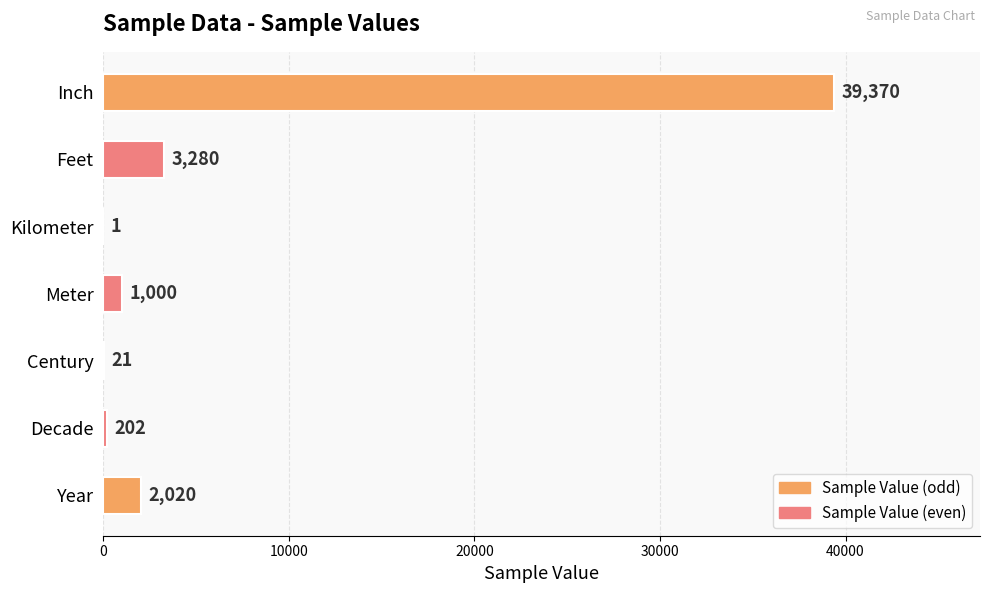

Which label corresponds to the largest value in the chart?

Inch